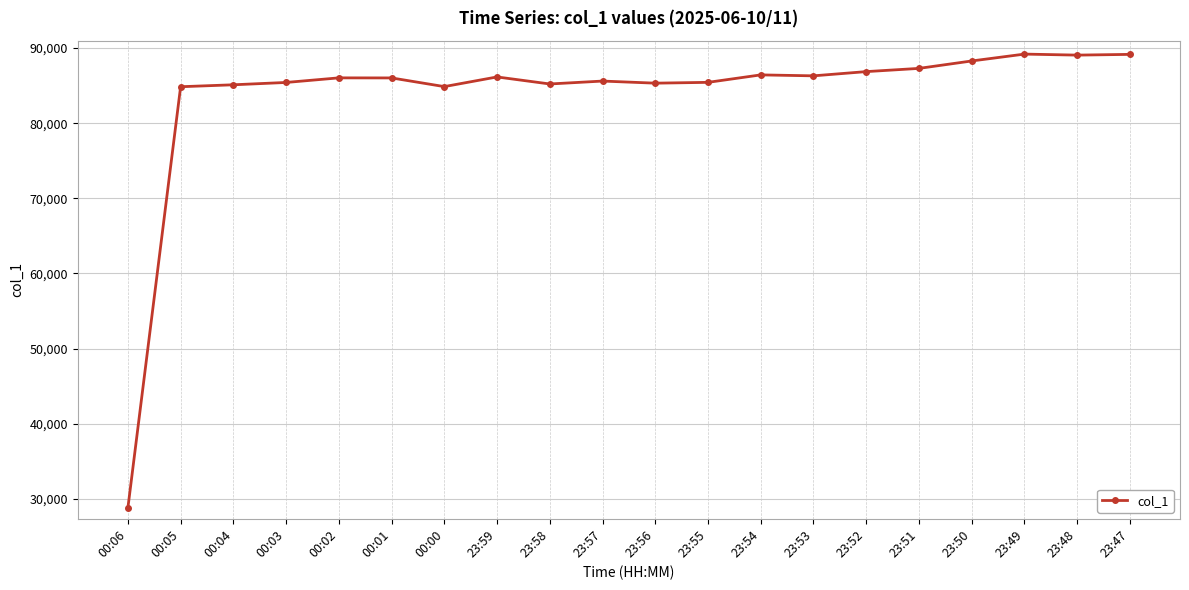

What is the smallest value displayed?

28790